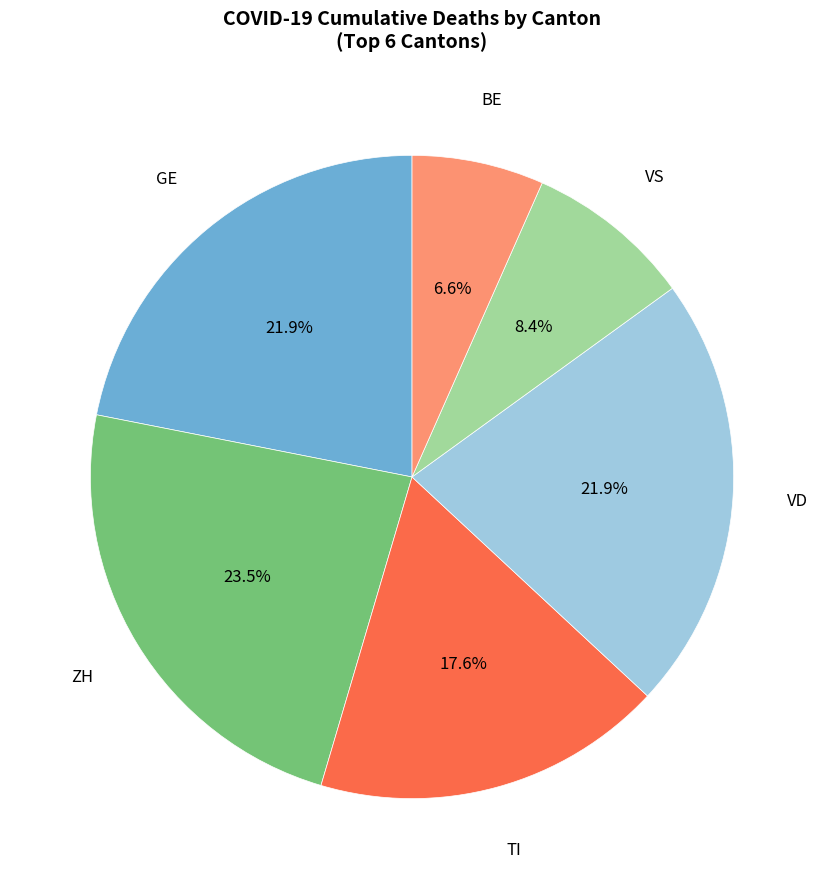

Between VS and BE, which is larger?

VS